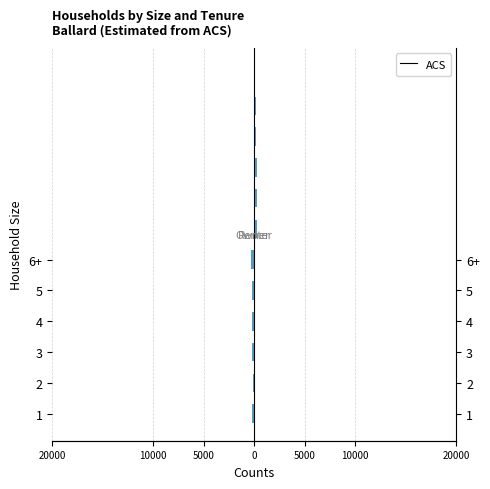

What is the value of the 6th bar from the left?

-127